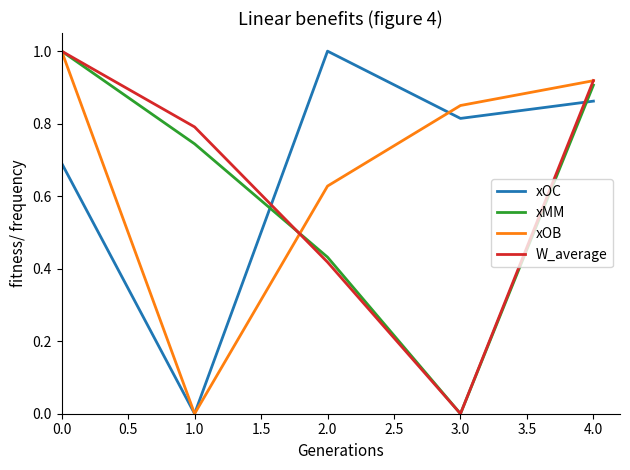

What is the highest value of the xOB series?

1.0